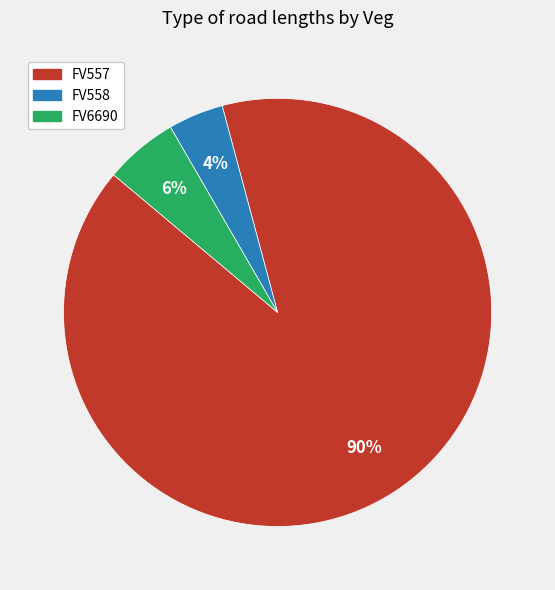

How many slices are in this pie chart?

3